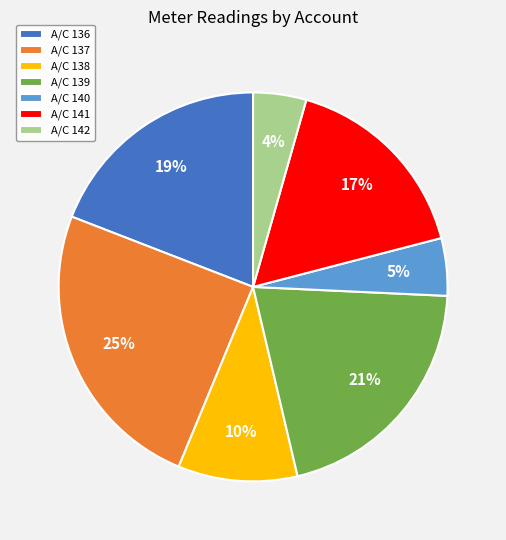

Which slice is the largest?

A/C 137